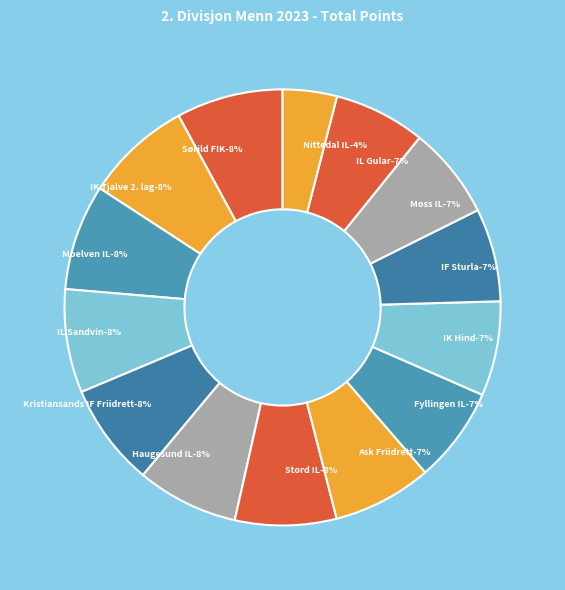

Is it true that Haugesund IL is 8% of the pie?

True